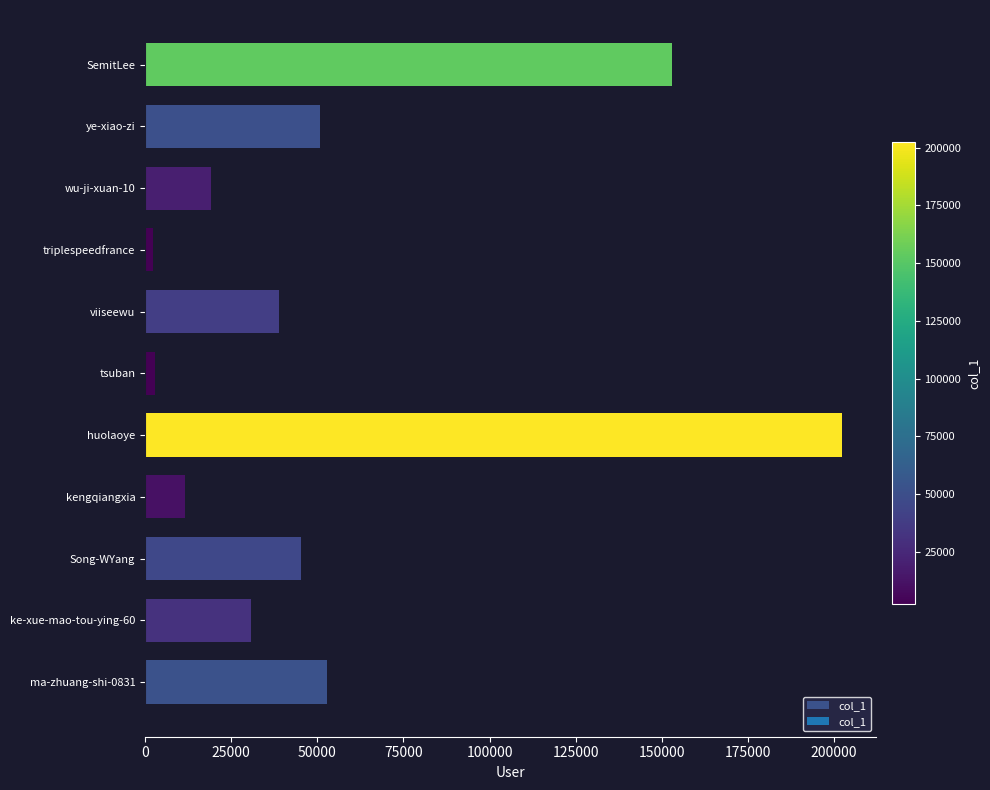

How many data points are less than 38887?

5